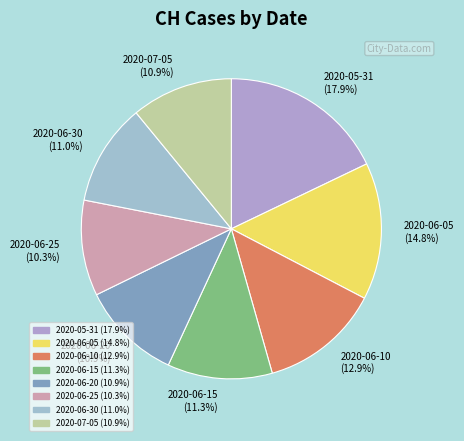

Does any single category account for the majority?

No